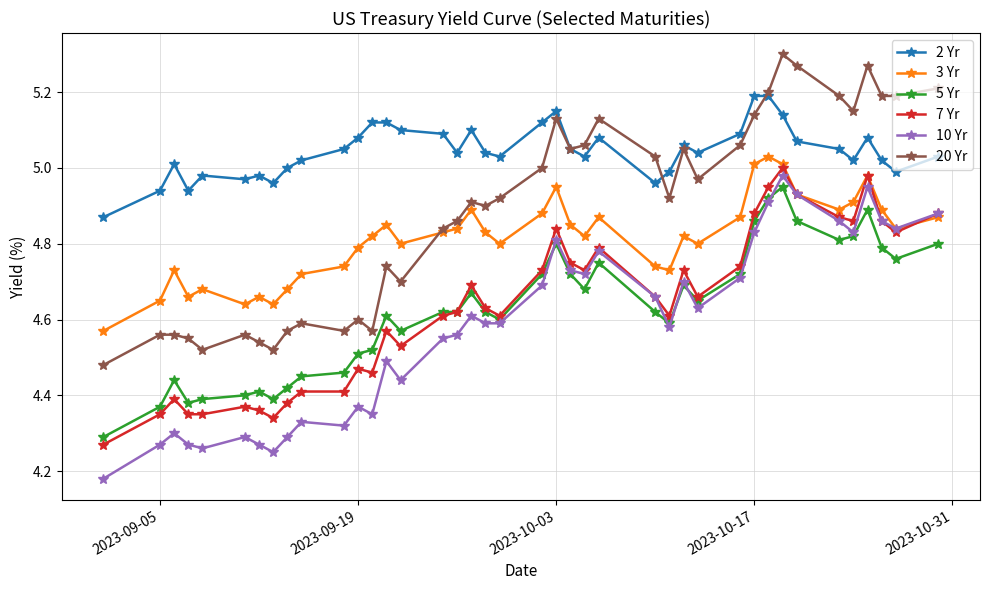

Which series has the widest spread of values?

20 Yr